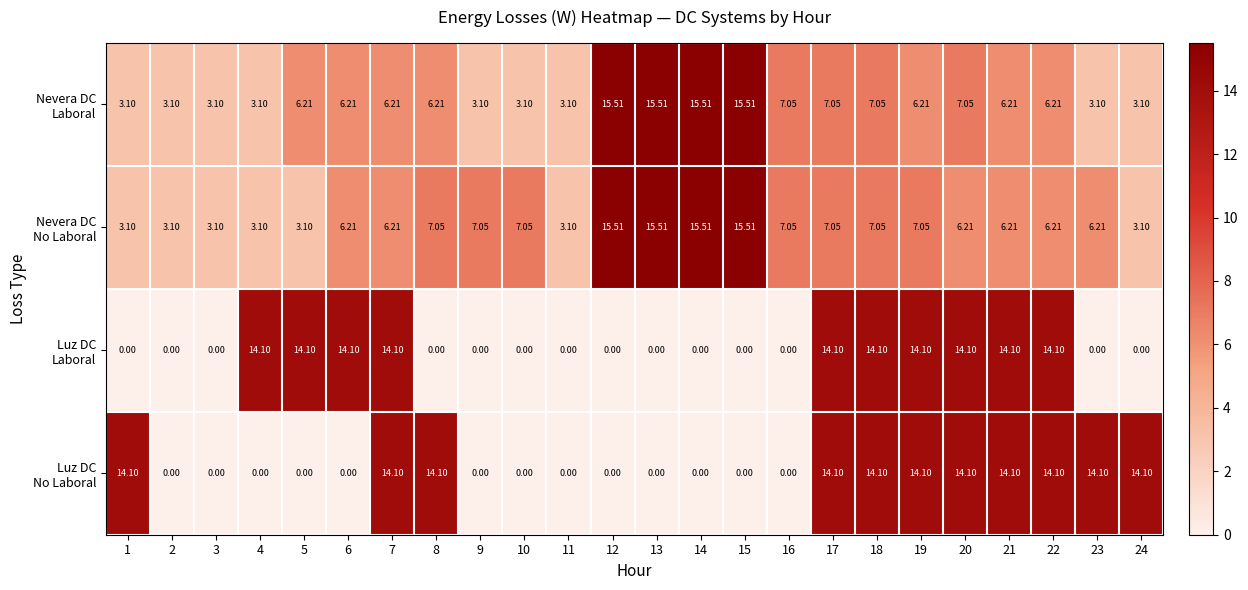

Count the number of data series in this chart.

4